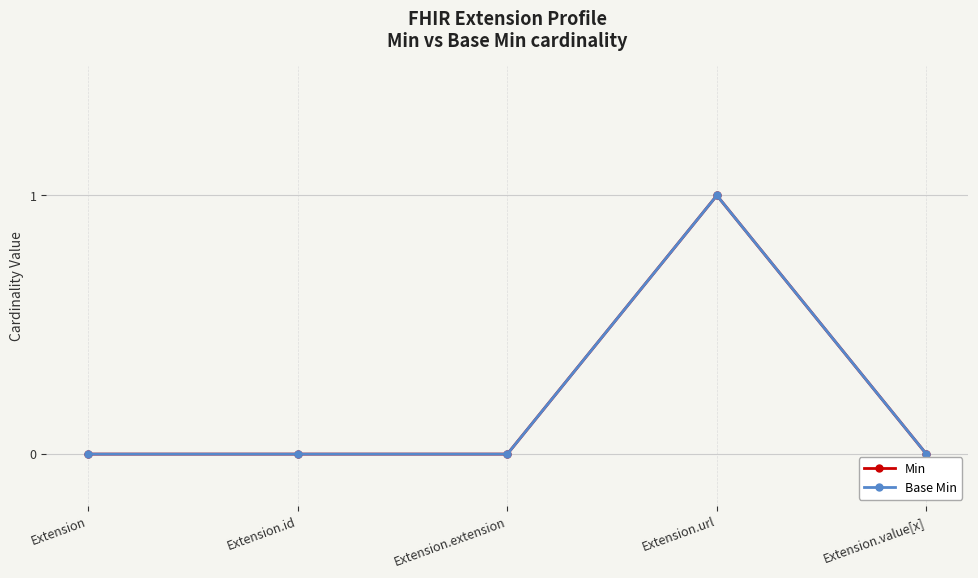

What is the label of the 3rd point from the left?

Extension.extension